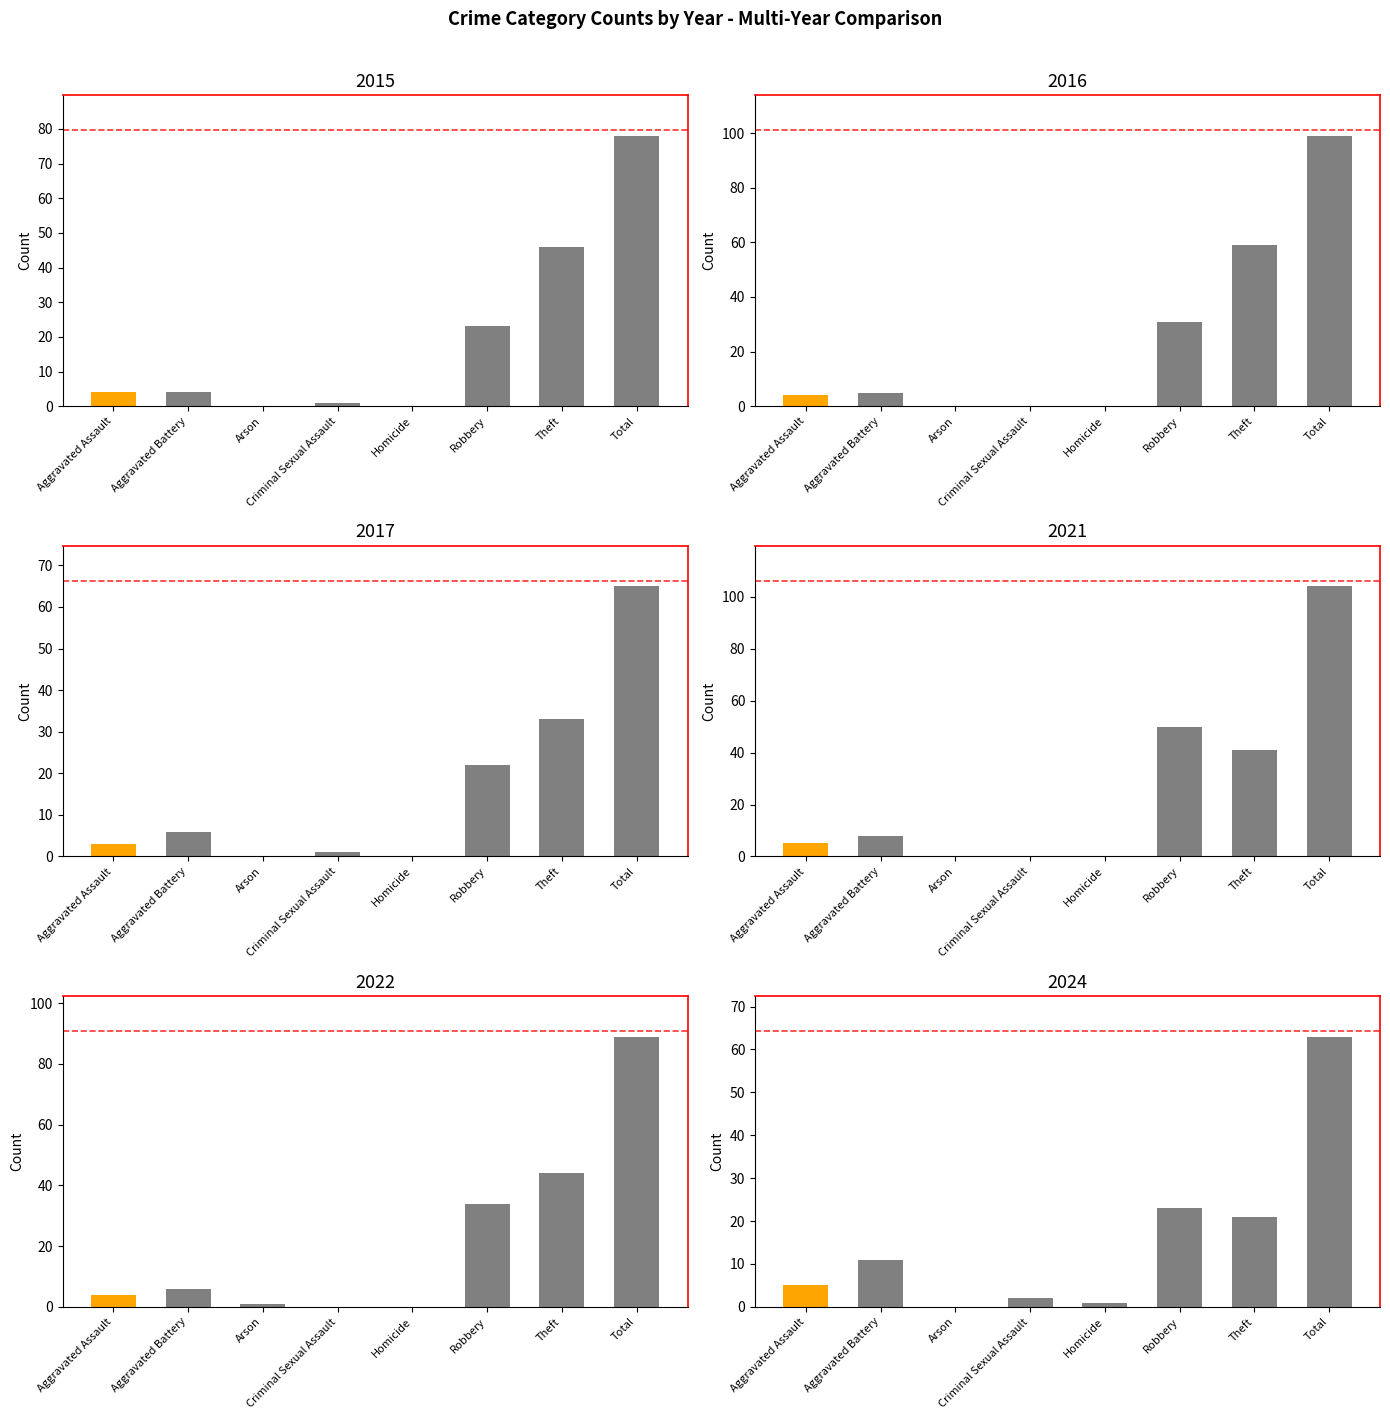

How many data points in 2024 are less than 11?

4